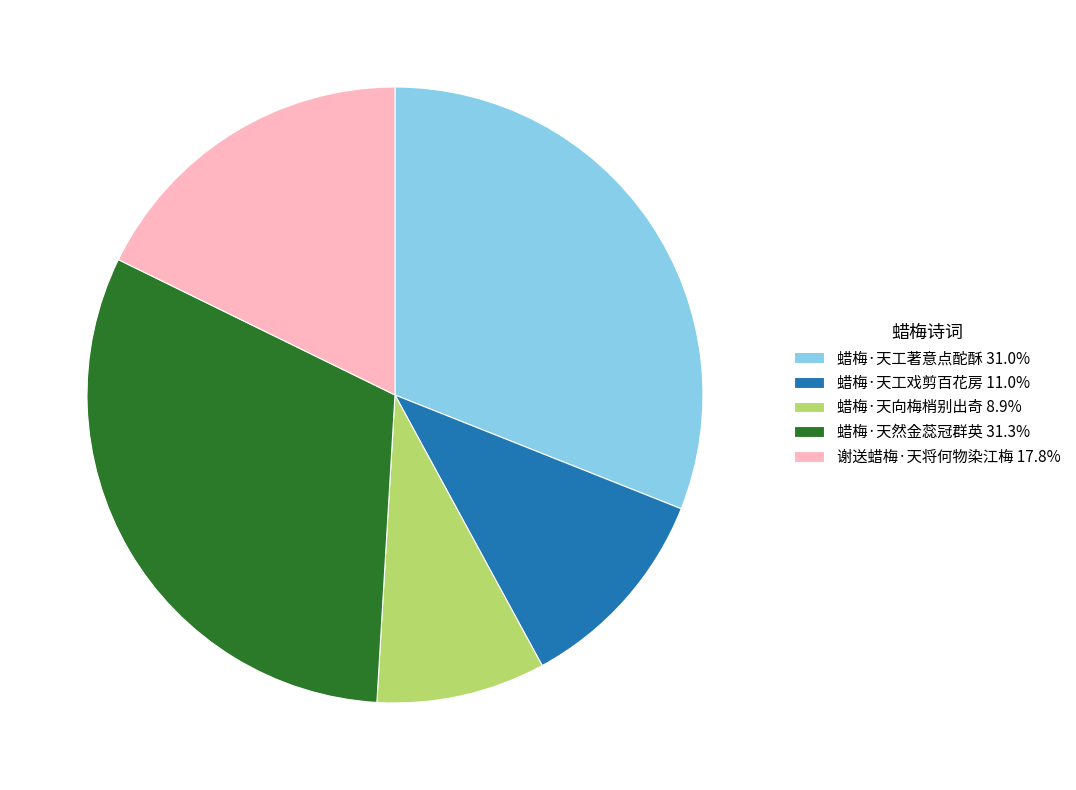

Does 蜡梅·天向梅梢别出奇 account for over 50% of the chart?

No